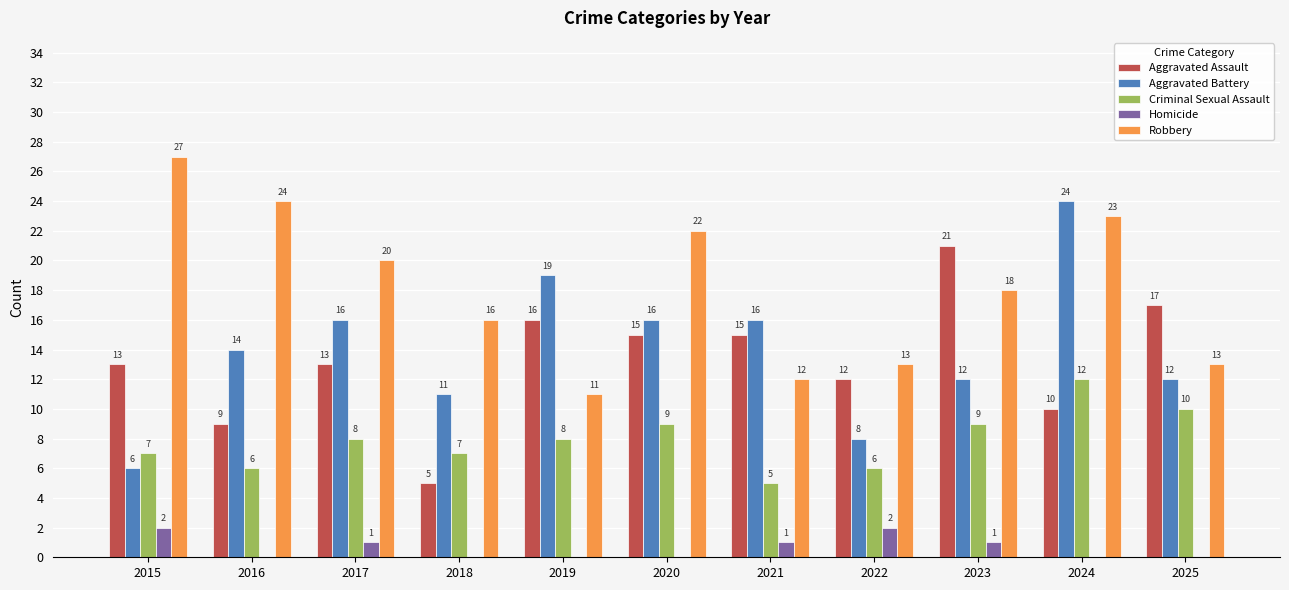

Which category has the highest value in the Robbery series?

2015